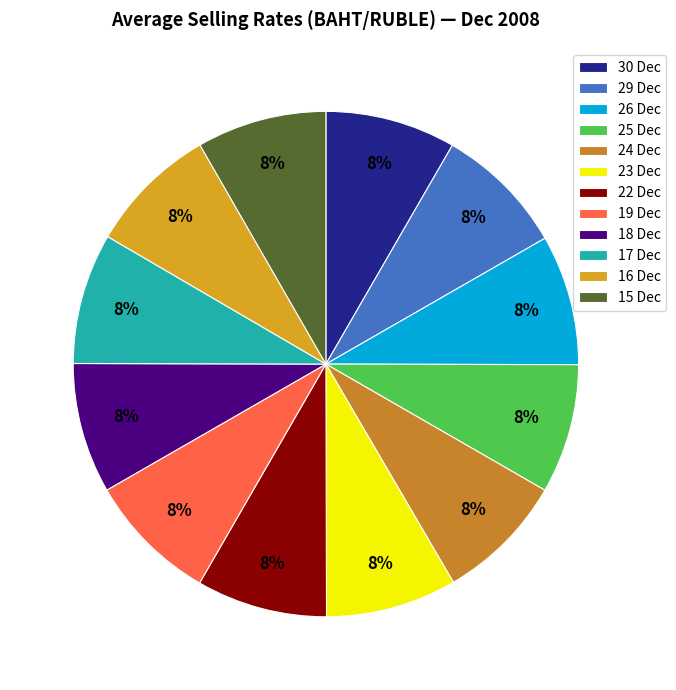

Which category has the smallest portion of the pie?

24 Dec